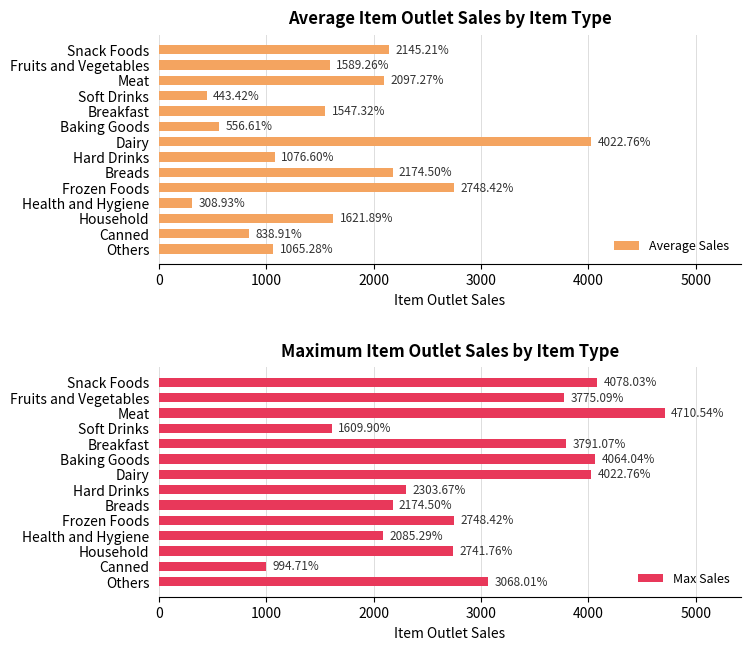

List the labels in order of Average Sales value, smallest first.

Health and Hygiene, Soft Drinks, Baking Goods, Canned, Others, Hard Drinks, Breakfast, Fruits and Vegetables, Household, Meat, Snack Foods, Breads, Frozen Foods, Dairy